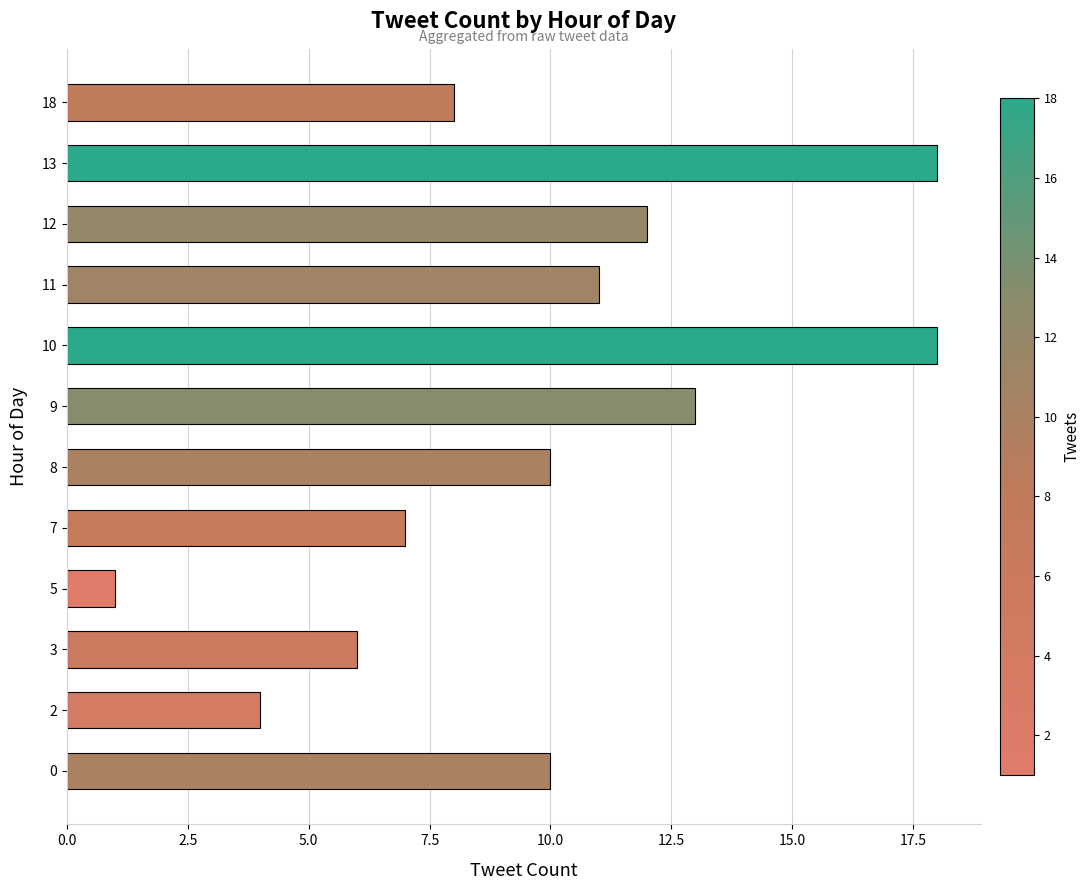

How many categories are shown in the chart?

12